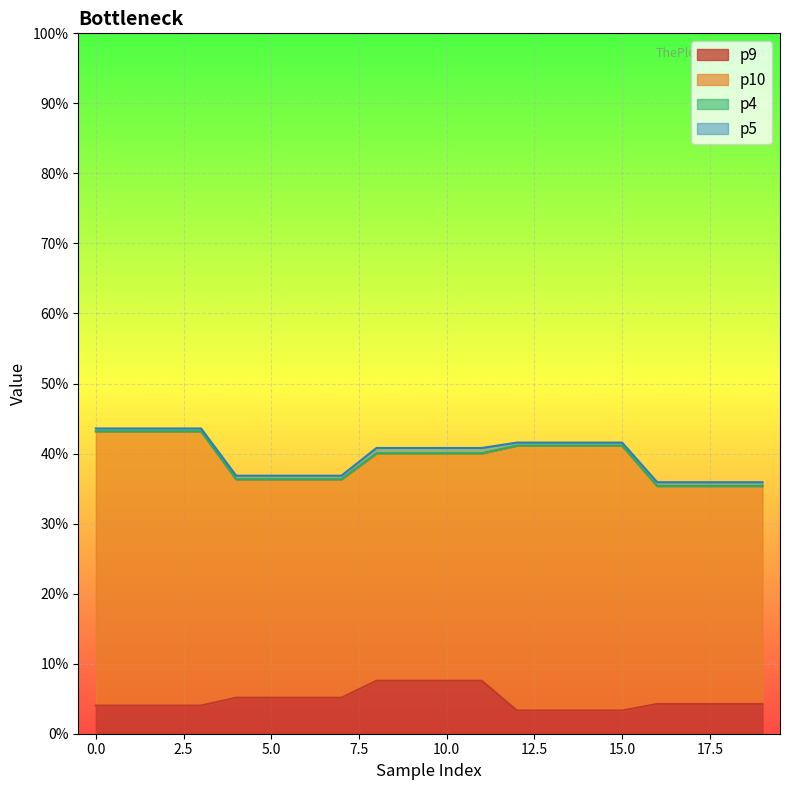

At how many categories does at least one series exceed 0?

20